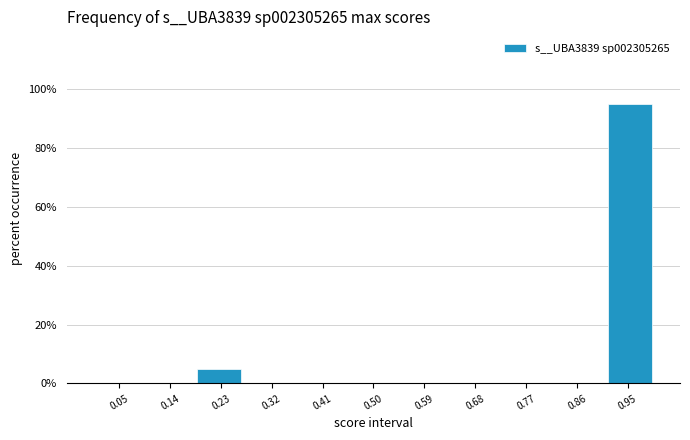

How tall is the bar that spans 0.91 to 1.00 on the x-axis? Neither the bar edges nor the heights are printed on the chart, so give them approximately, as read against the axes.

96